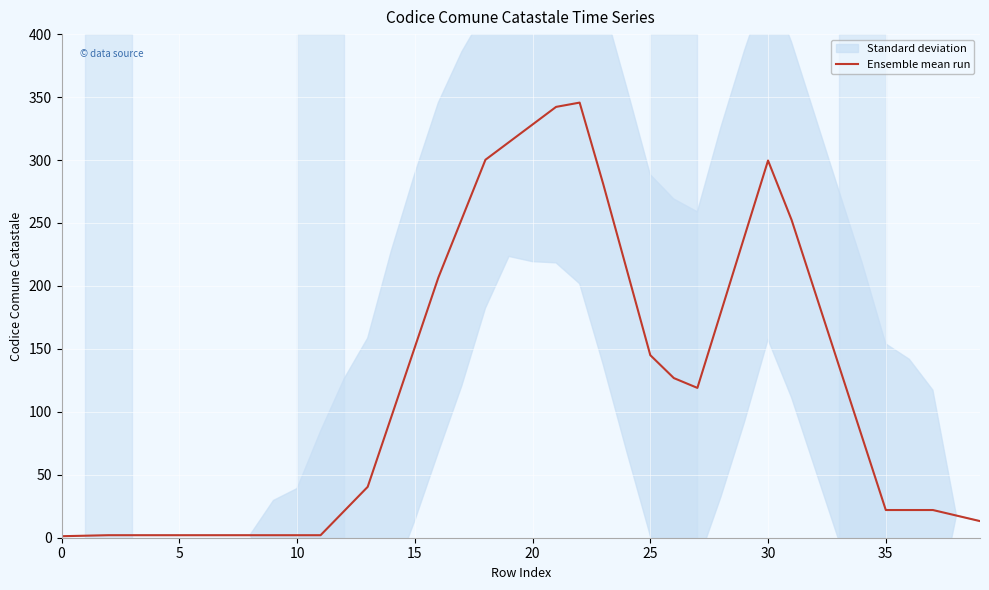

What is the label of the 18th point from the left?

17